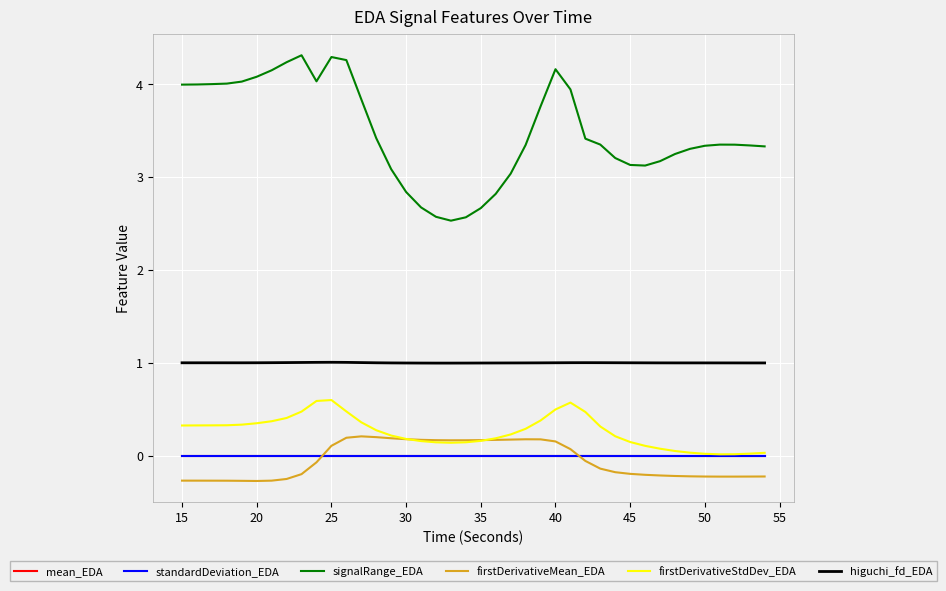

True or false: mean_EDA and higuchi_fd_EDA cross at least once.

False